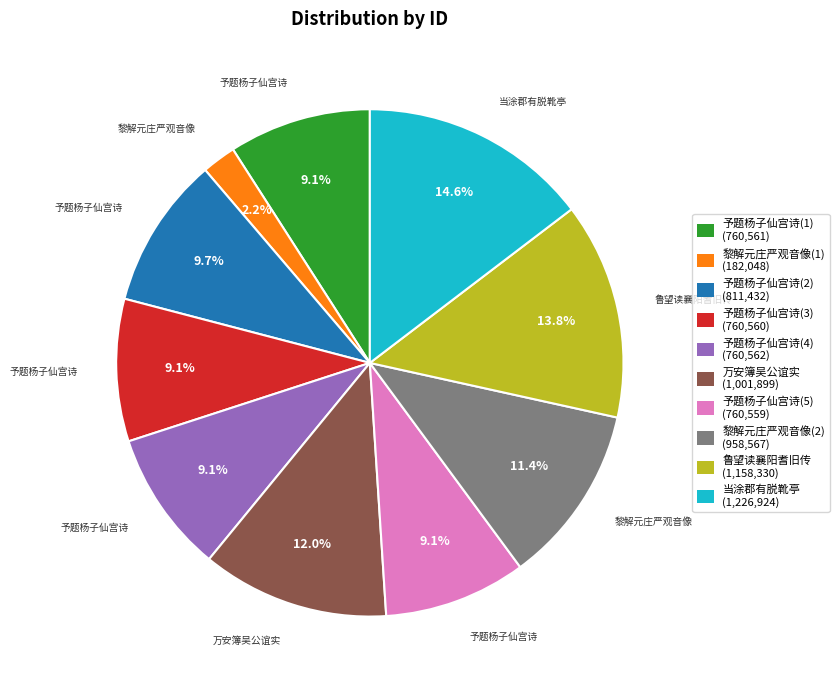

Is there a majority slice in this chart?

No